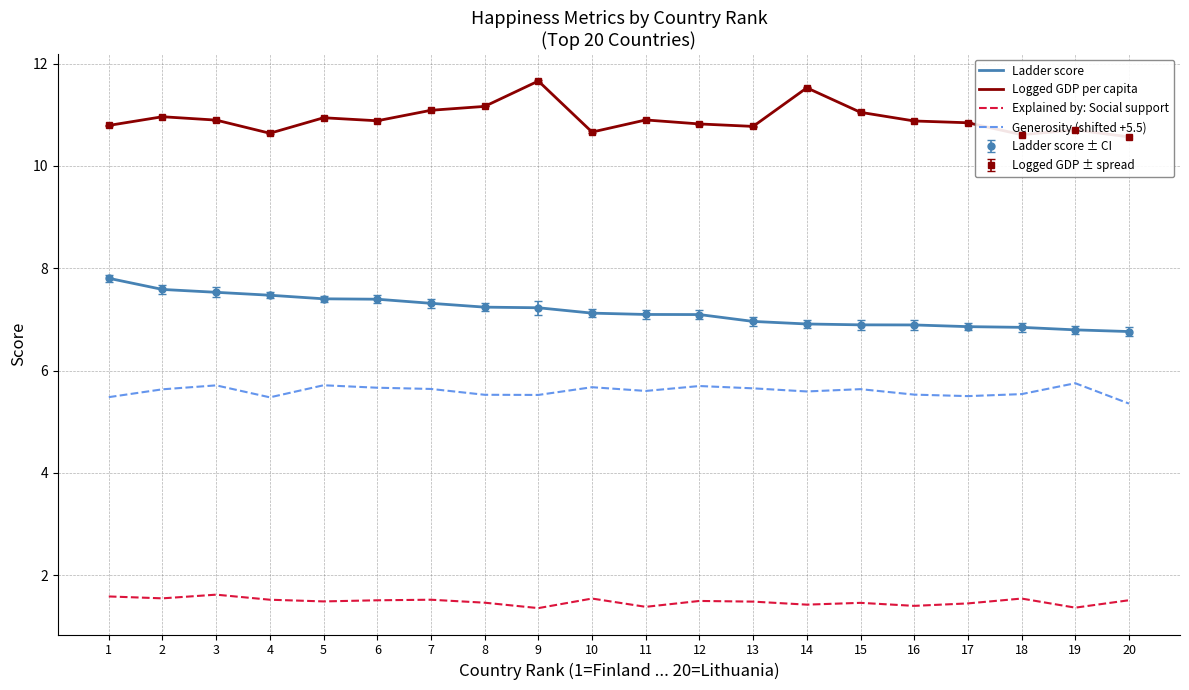

The value of Ladder score at 7 is 12.1. True or false?

False